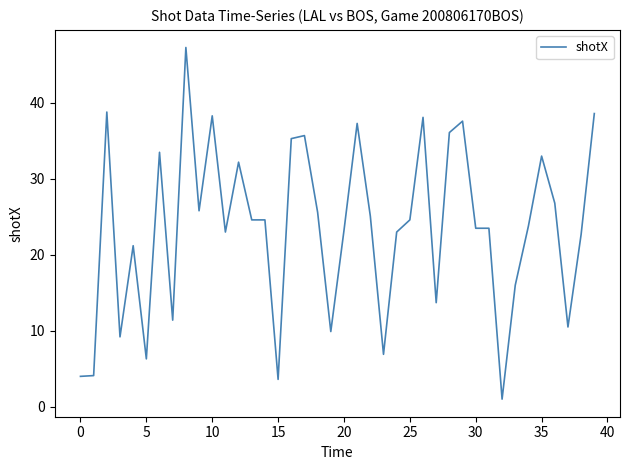

Does the chart have visible grid lines?

No